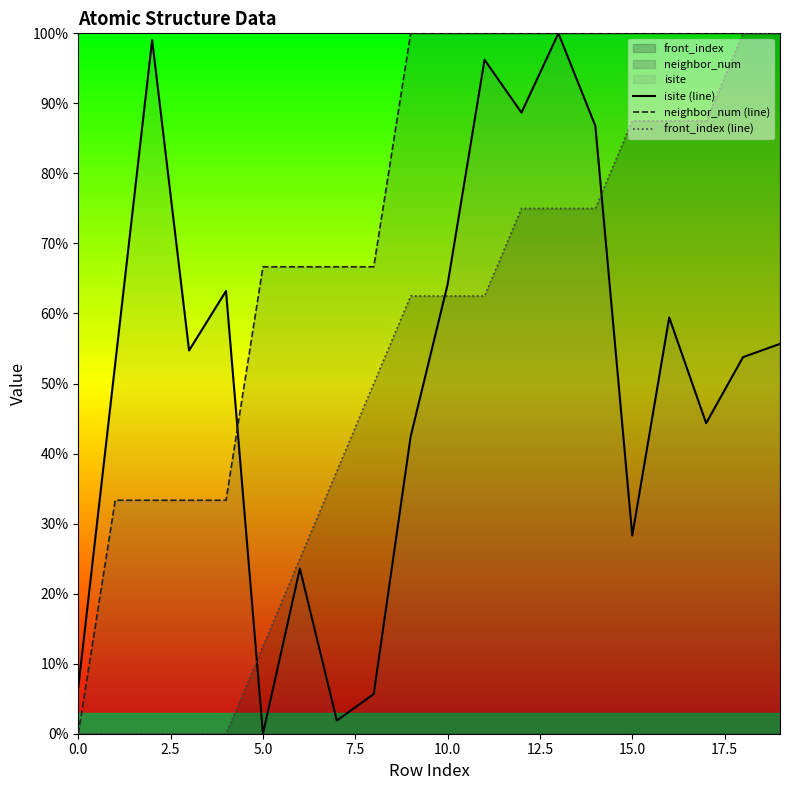

What is the label of the 2nd point from the right?

18